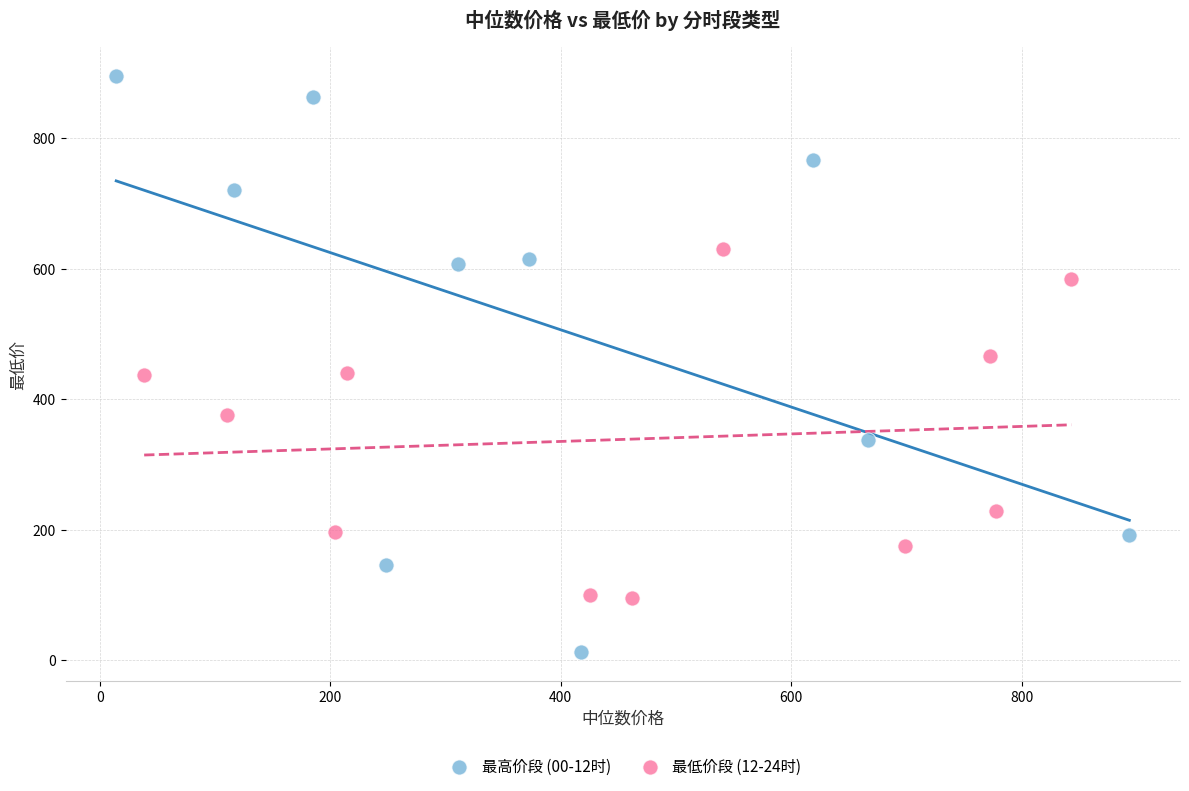

Which series reaches the maximum Y coordinate?

最高价段 (00-12时)